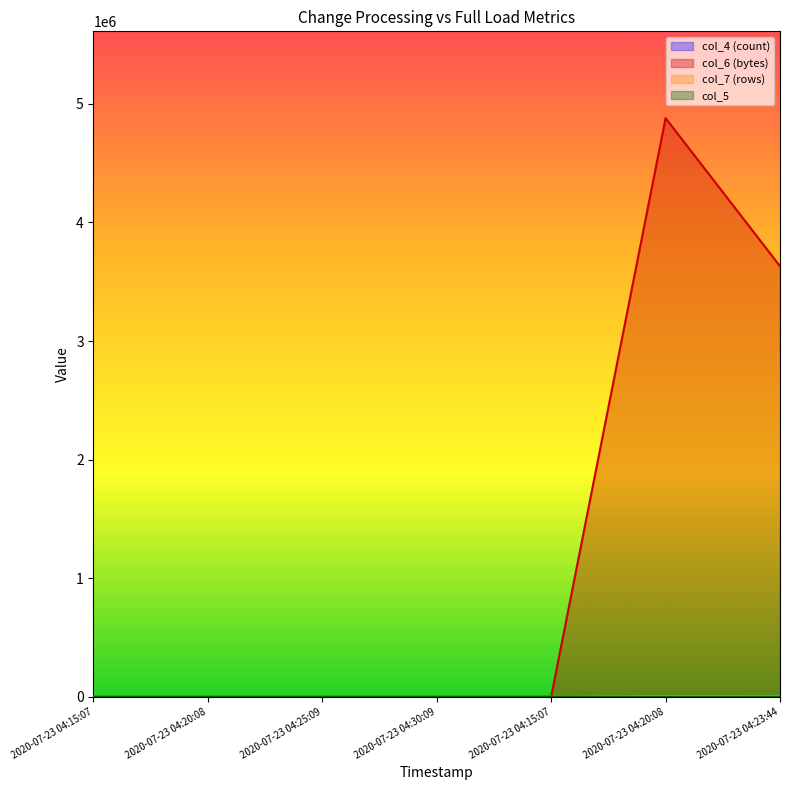

The value of col_7 at 2020-07-23 04:20:08 is 3630. True or false?

True